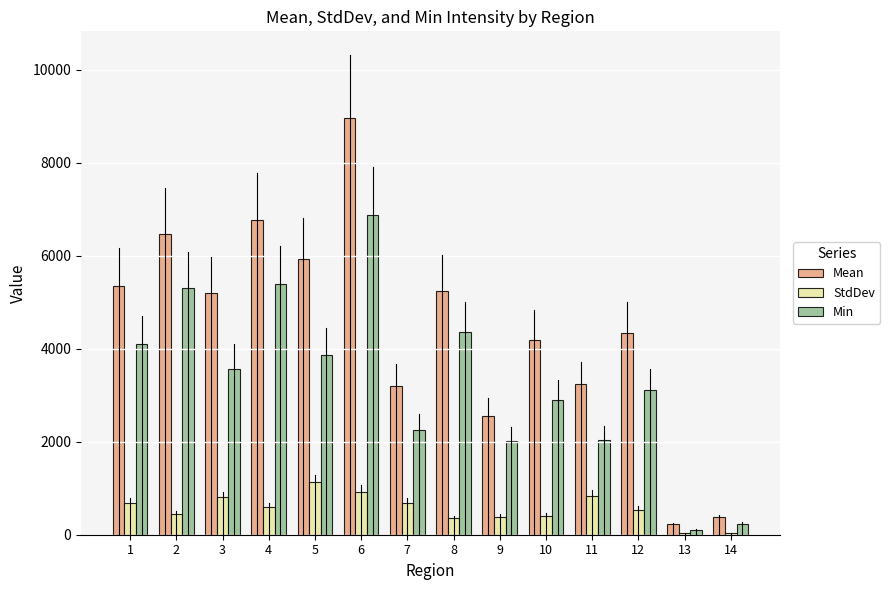

What is the spread (max minus min) of values at 10?

3786.2